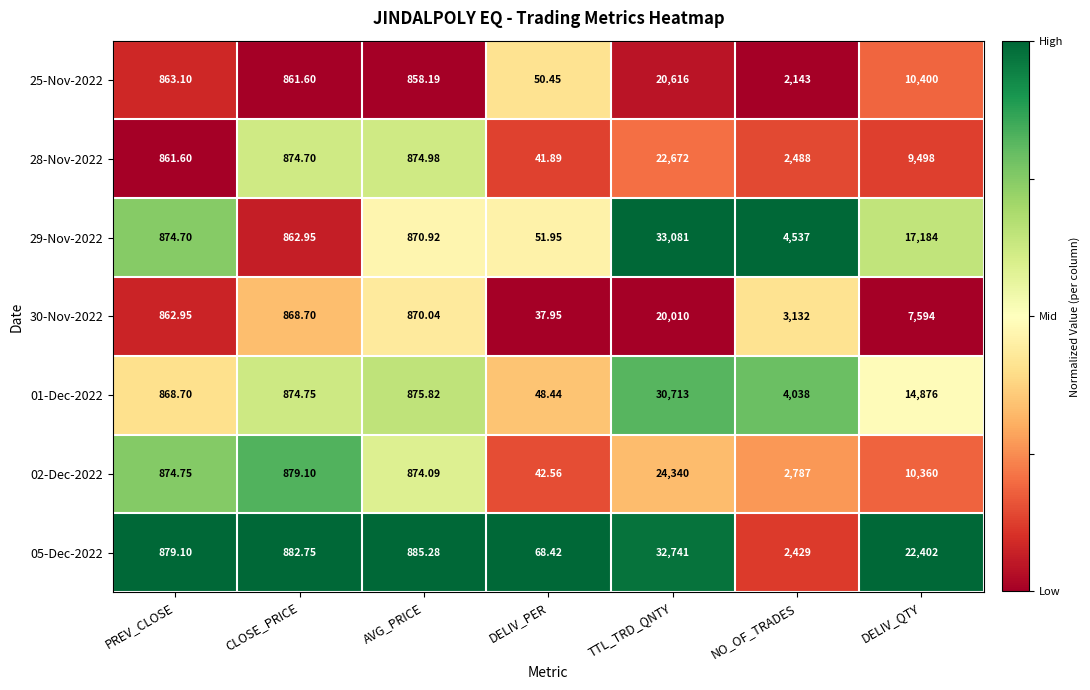

Which category has the lowest value in the 25-Nov-2022 series?

DELIV_PER